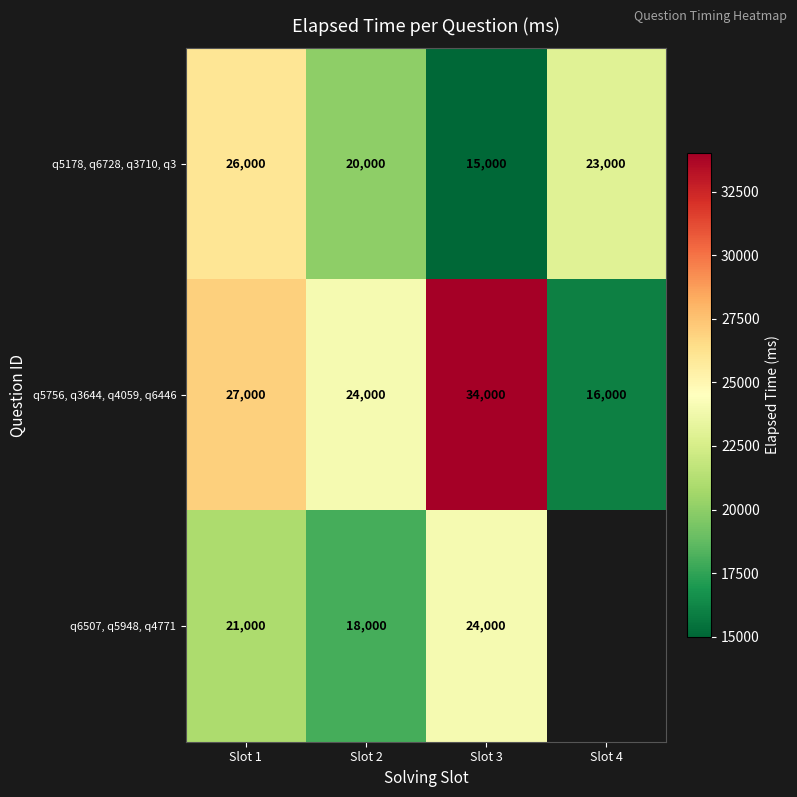

What is the spread (max minus min) of values at Slot 3?

19000